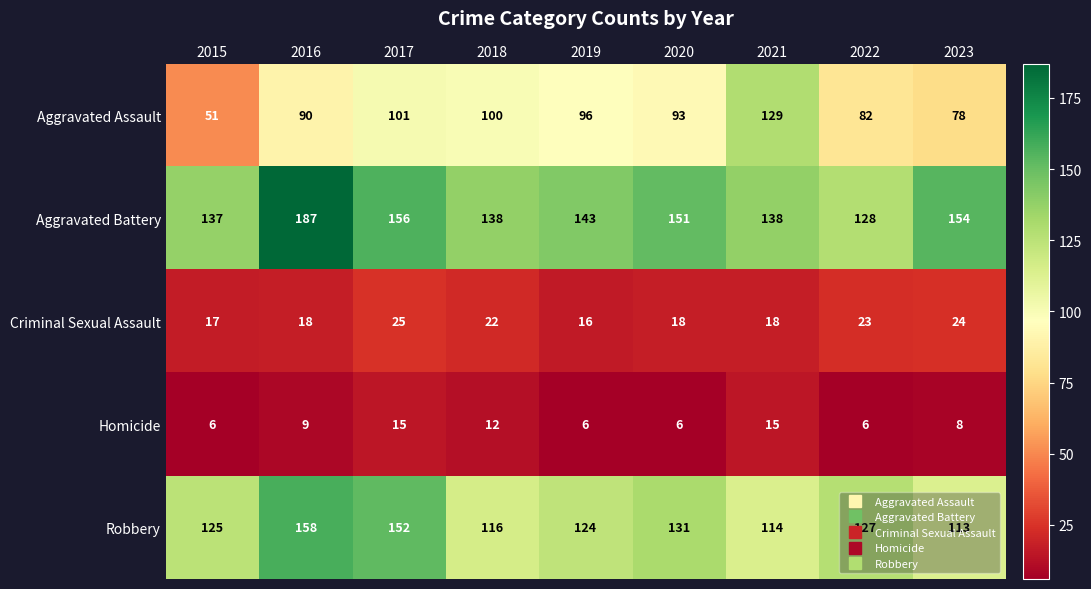

At which label is Robbery closest to 135?

2020